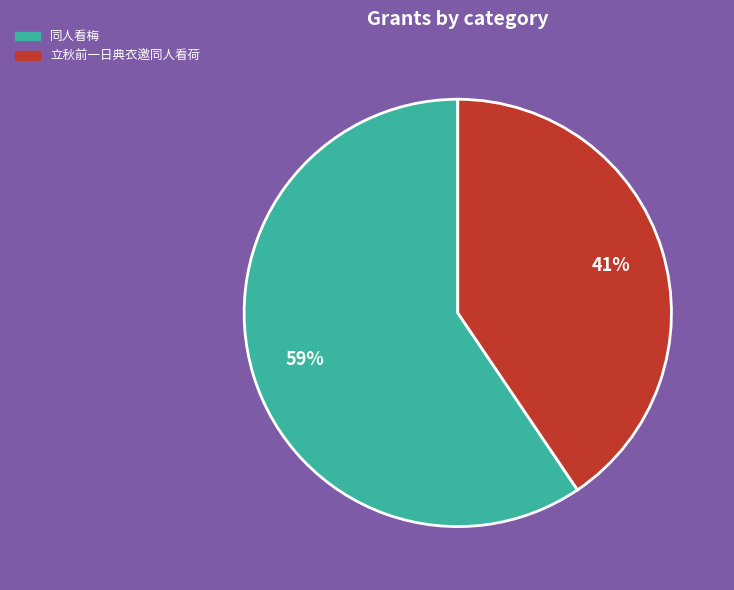

To the nearest percent, what is the average slice percentage?

50%